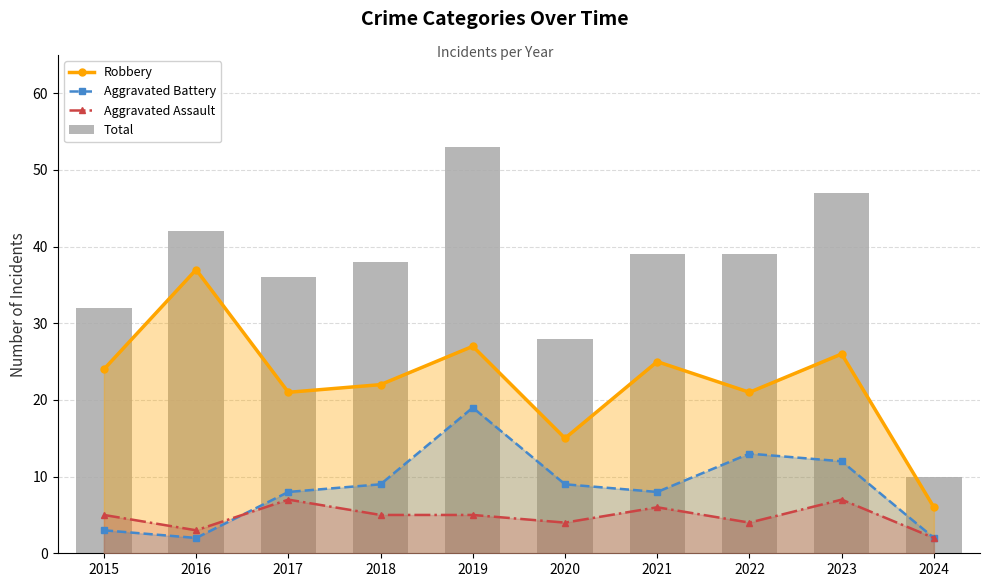

Is it true that Robbery equals 8 at 2015?

False